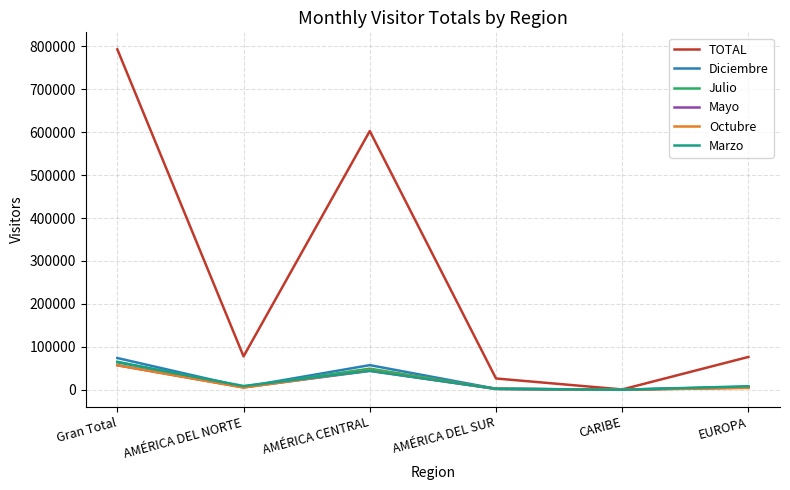

How many lines are shown in the chart?

6